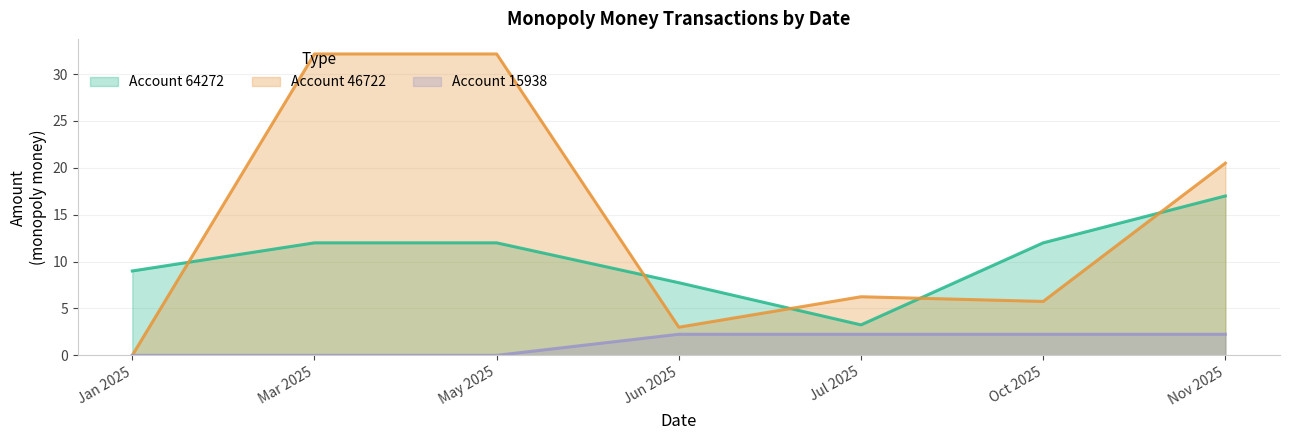

True or false: Account 15938 and Account 64272 cross at least once.

False